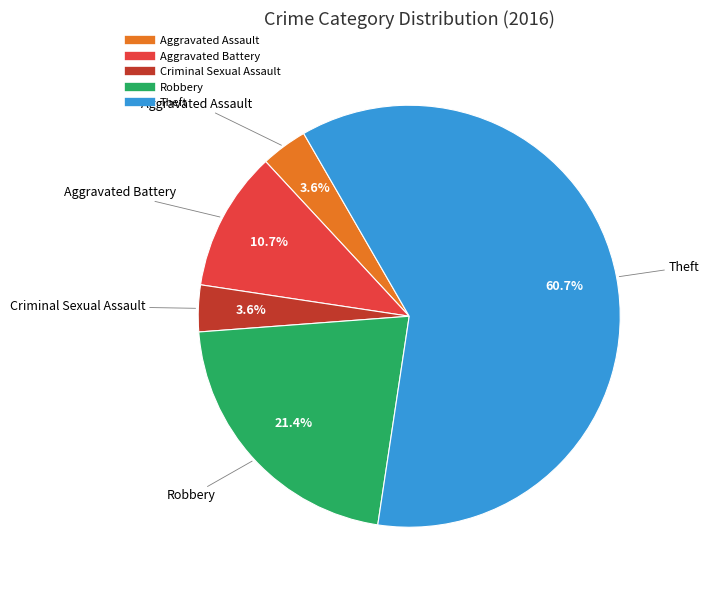

Does Robbery account for over 50% of the chart?

No